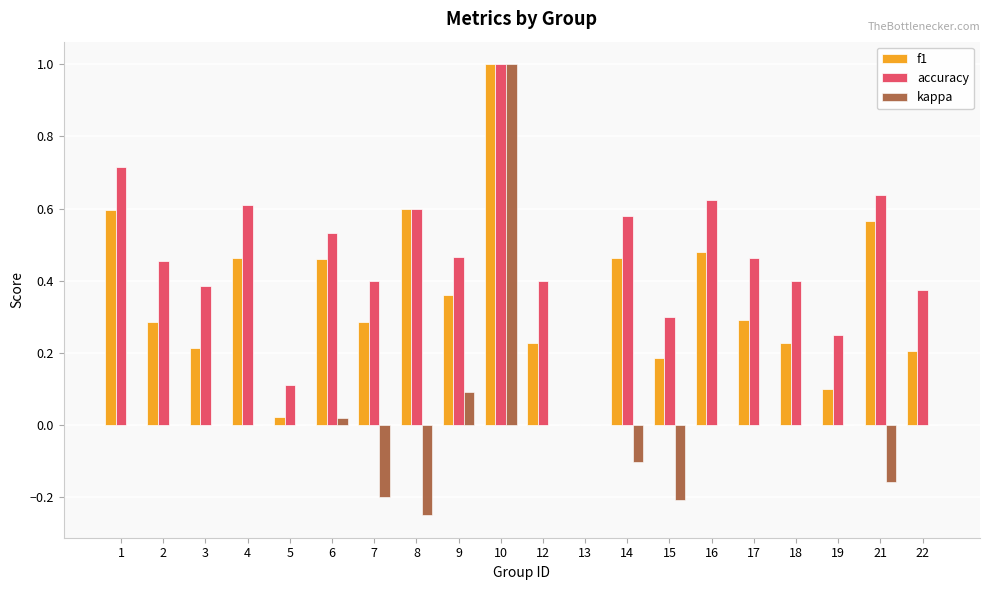

Between 1 and 2, which series saw the biggest shift?

f1